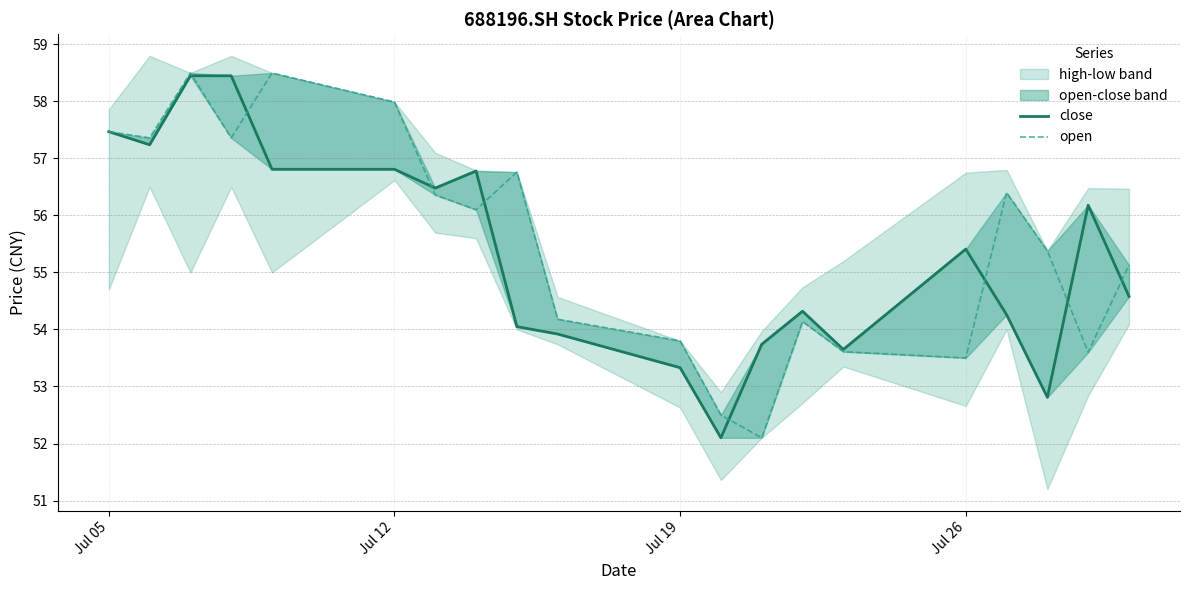

How many interior local valleys does the open series have?

6